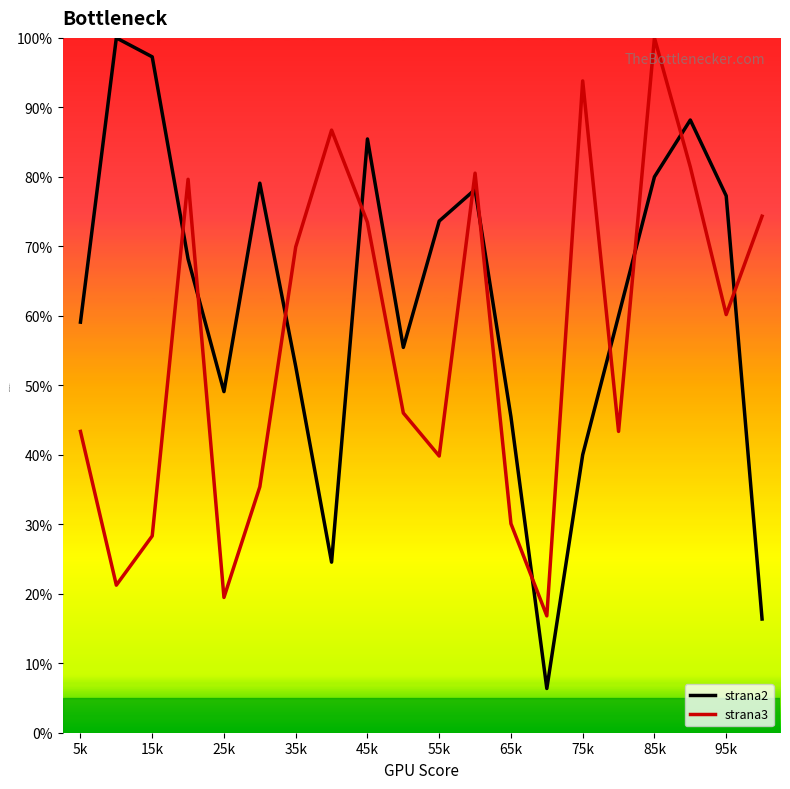

What is the smallest value displayed?

6.4